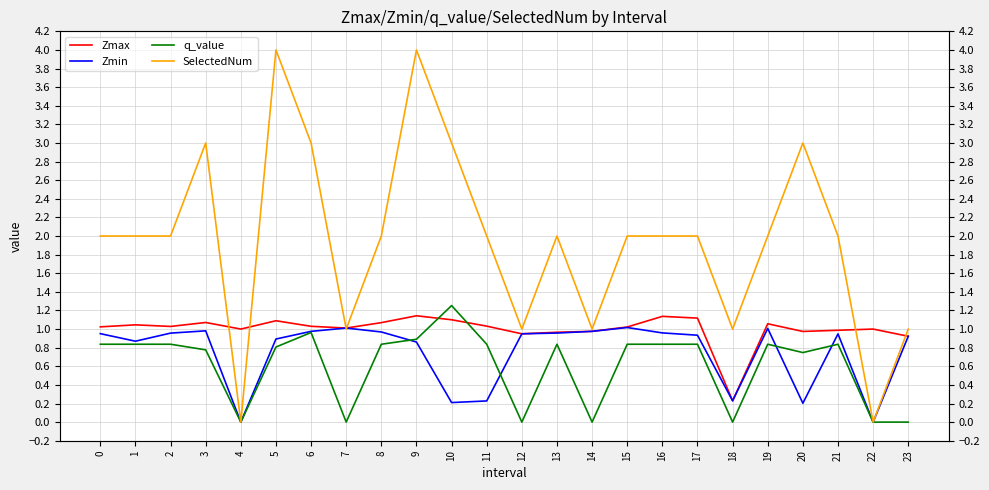

How many lines are shown in the chart?

4